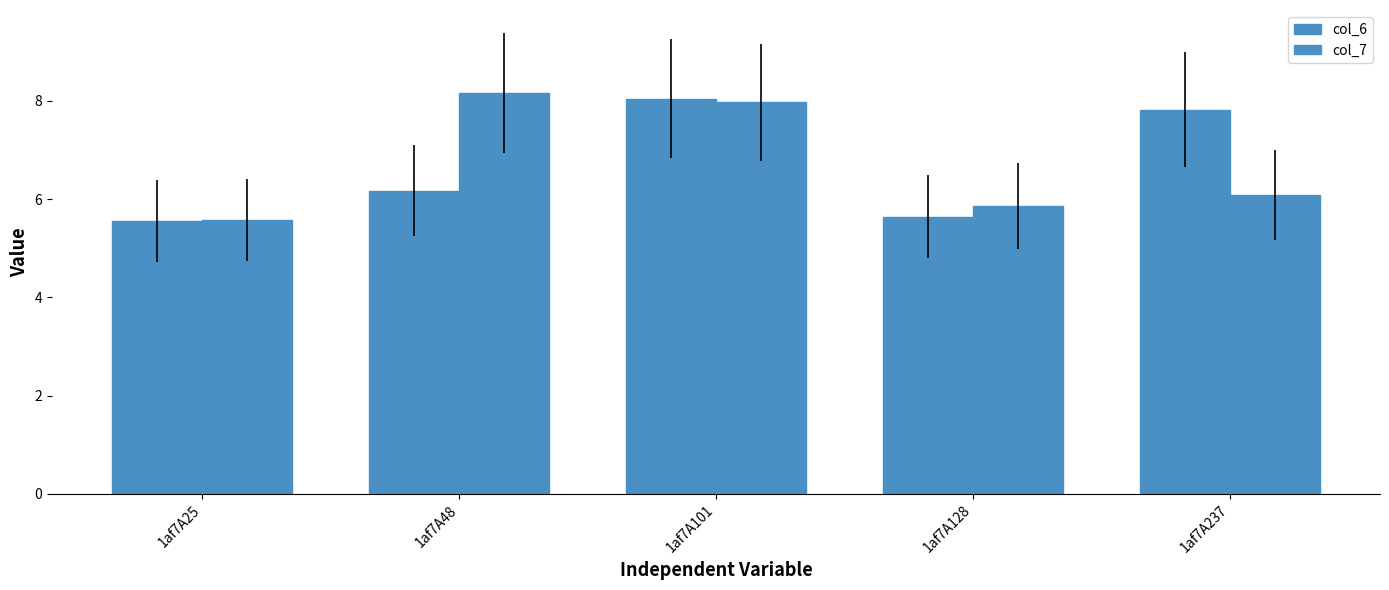

At how many categories does at least one series exceed 7?

3